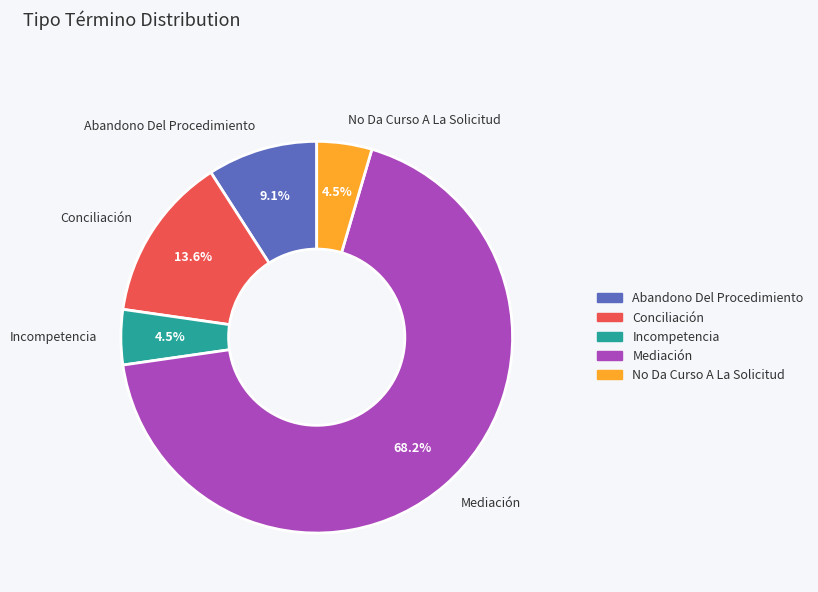

Is it true that Abandono Del Procedimiento is 9% of the pie?

True